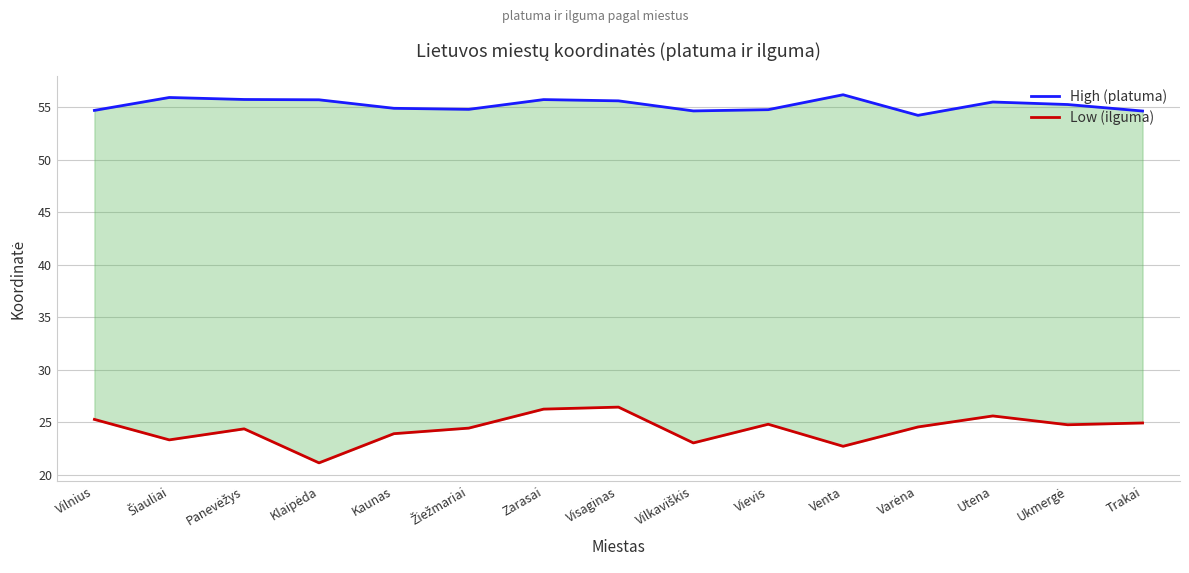

At which category does the chart reach its minimum across all series?

Klaipėda